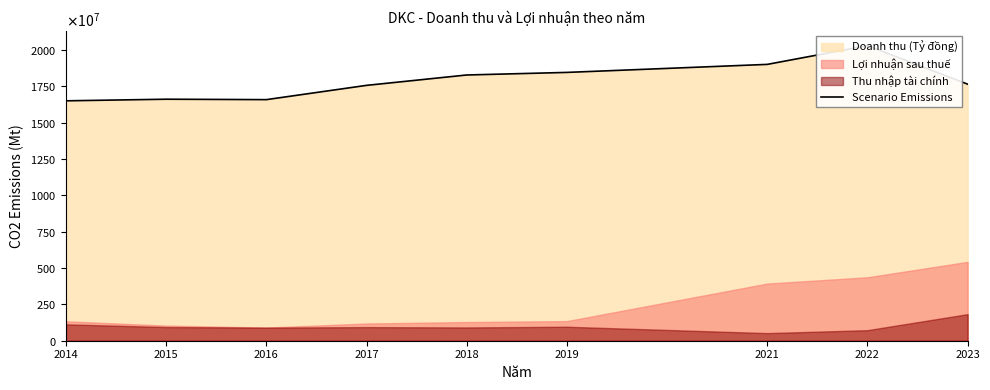

Where does the data first go above 17635617298?

2018